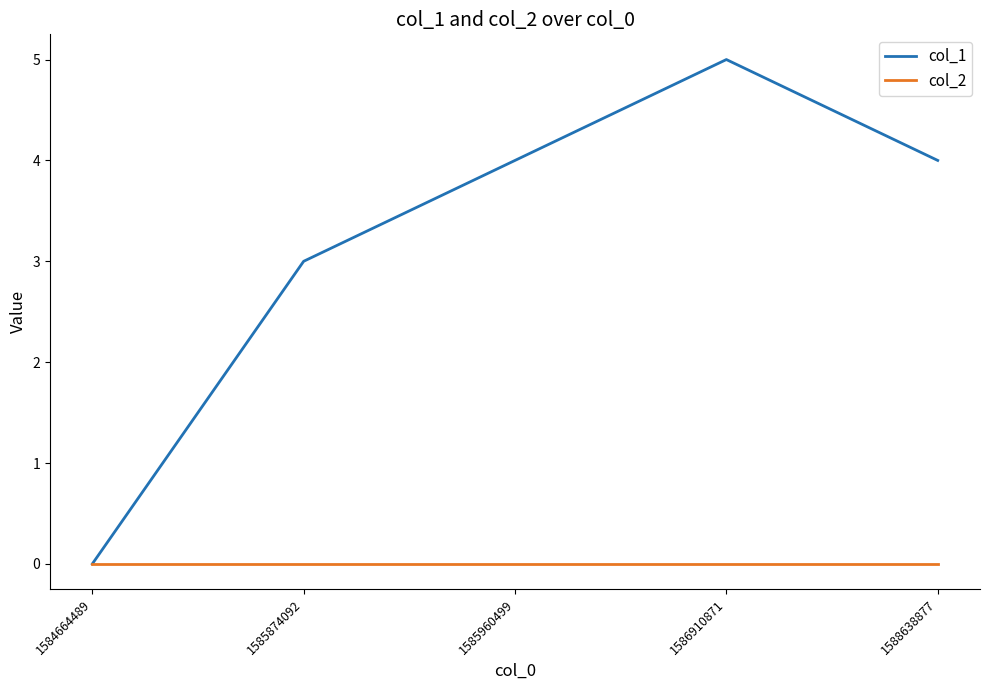

The col_1 series shows 4 at 1585960499. True or false?

True